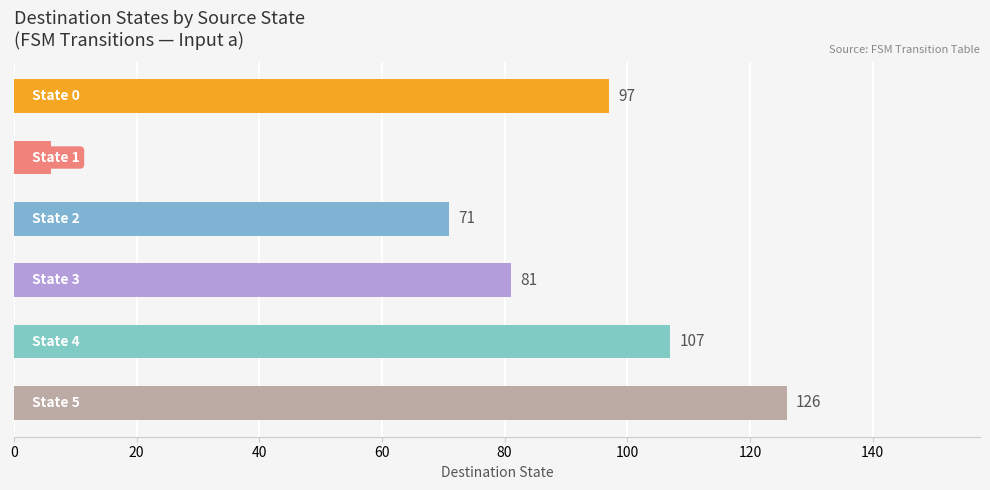

What is the greatest value displayed?

126